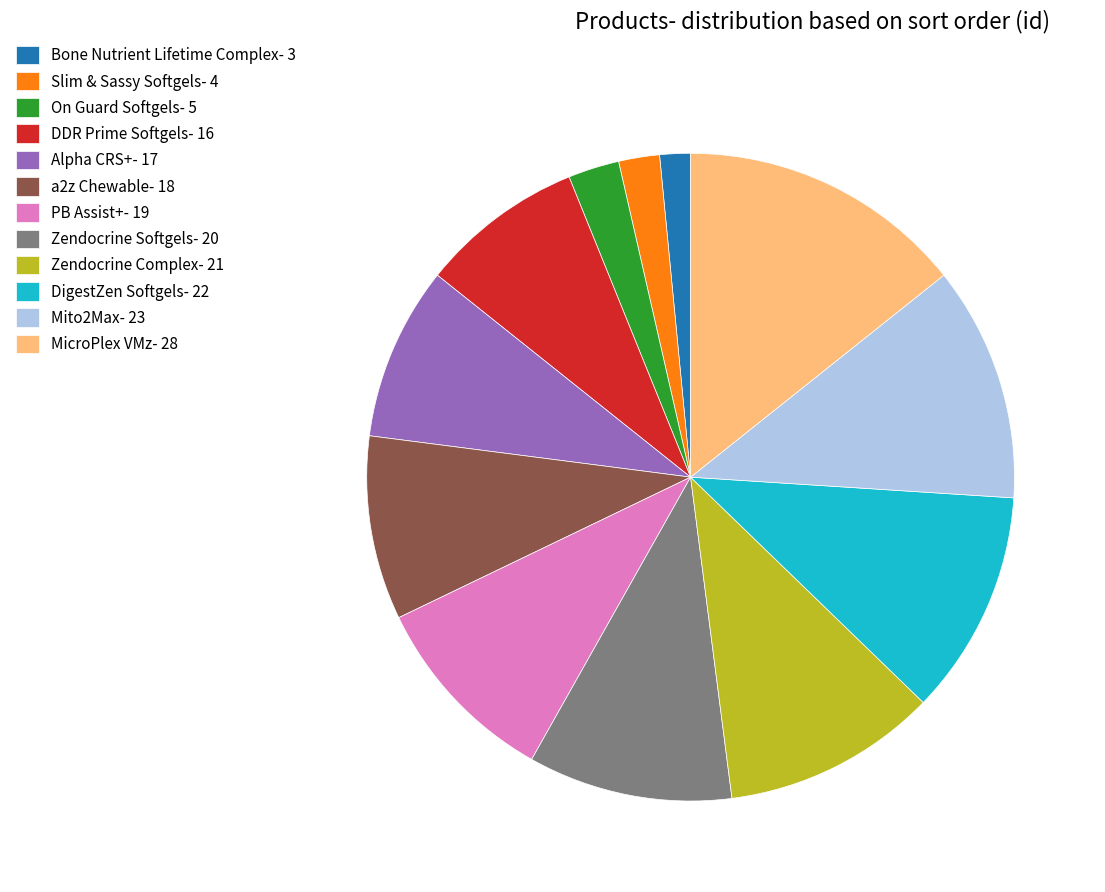

Count the number of slices in the pie.

12